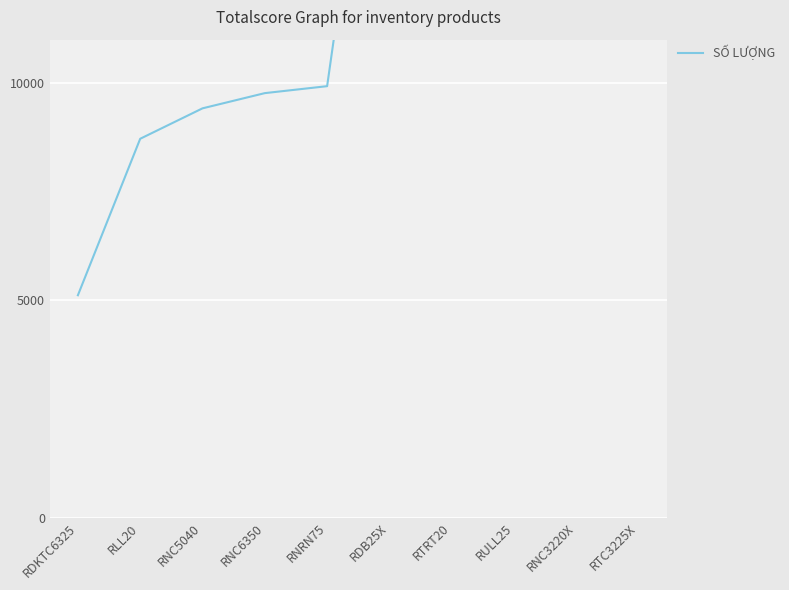

What position from the left is RNC6350?

4